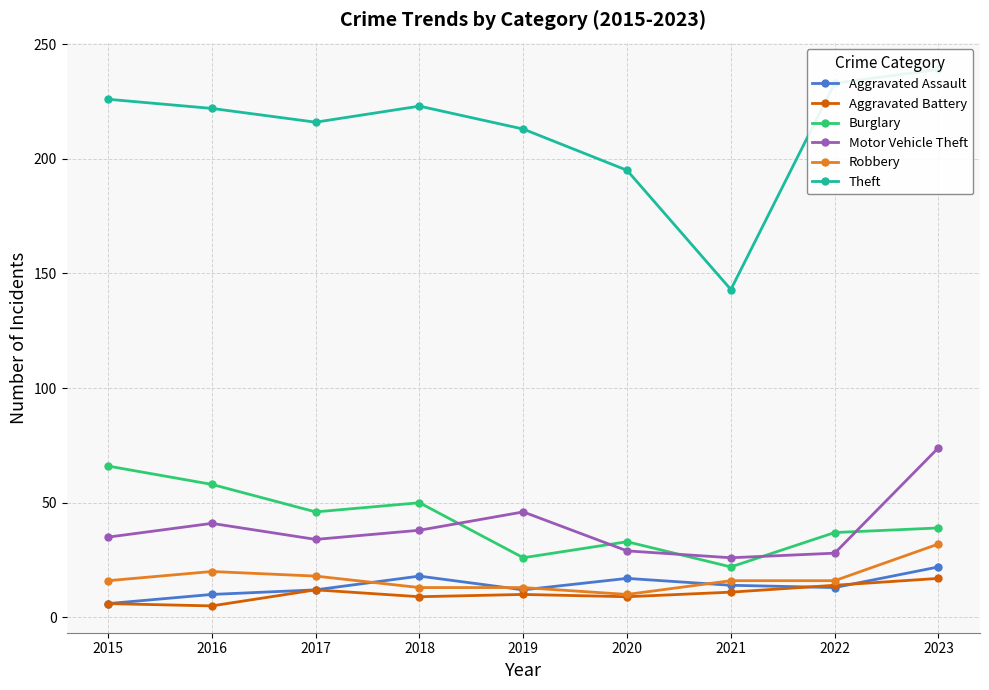

What are all the series names shown in the legend?

Aggravated Assault, Aggravated Battery, Burglary, Motor Vehicle Theft, Robbery, Theft